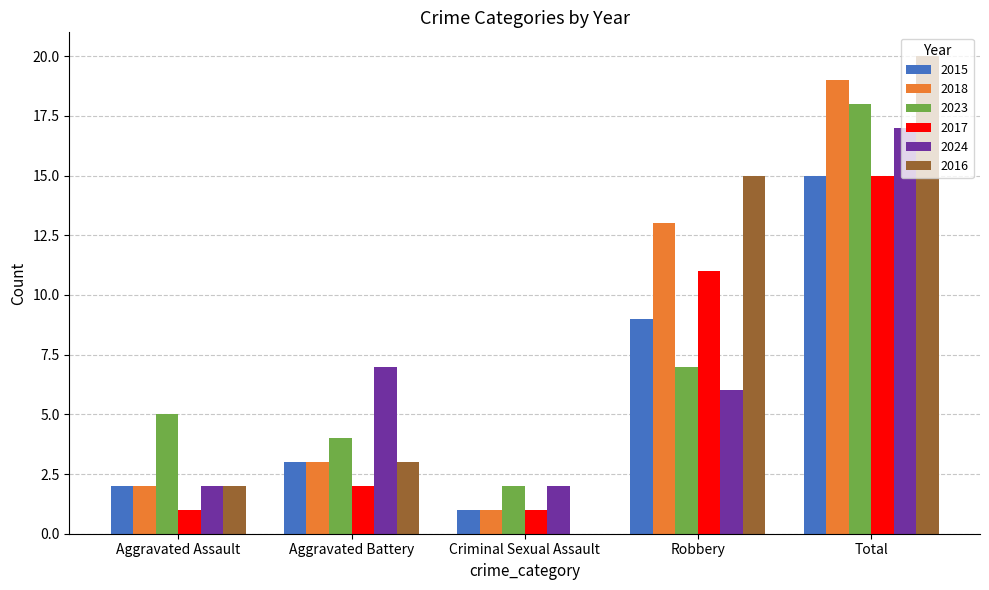

What is the spread (max minus min) of values at Criminal Sexual Assault?

2